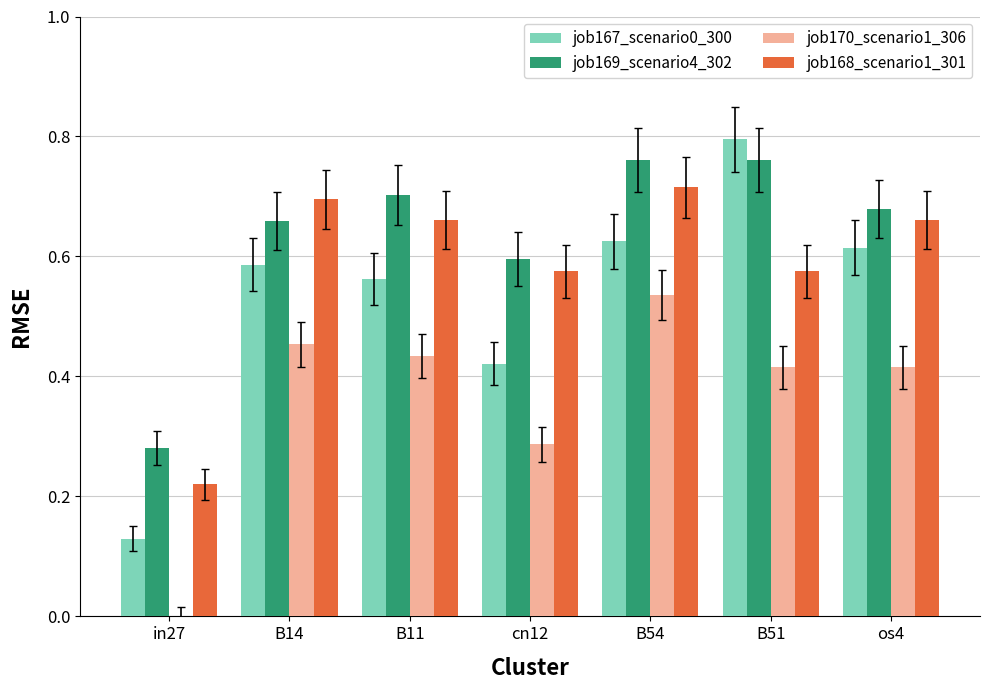

How many groups of bars are there?

7